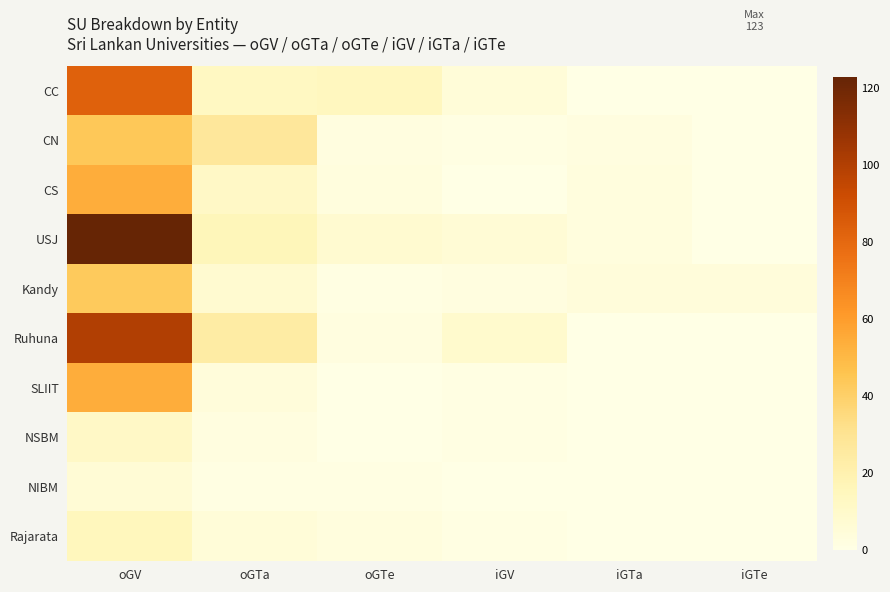

What is the maximum value shown in the chart?

123